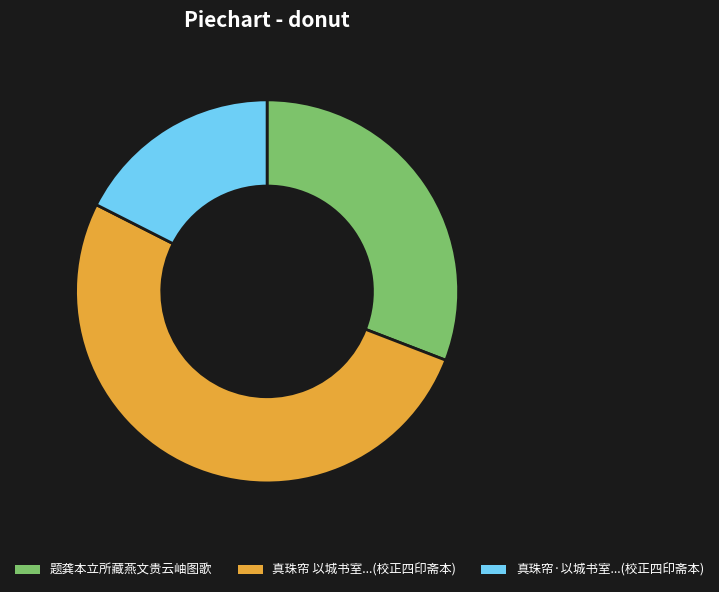

Does any single category account for the majority?

Yes